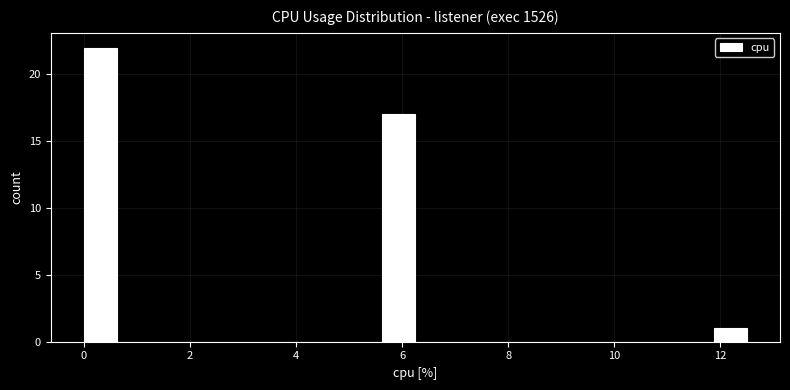

Around what value on the x-axis is the tallest bar? Give the approximate position of its centre, as read against the axis.

0.4